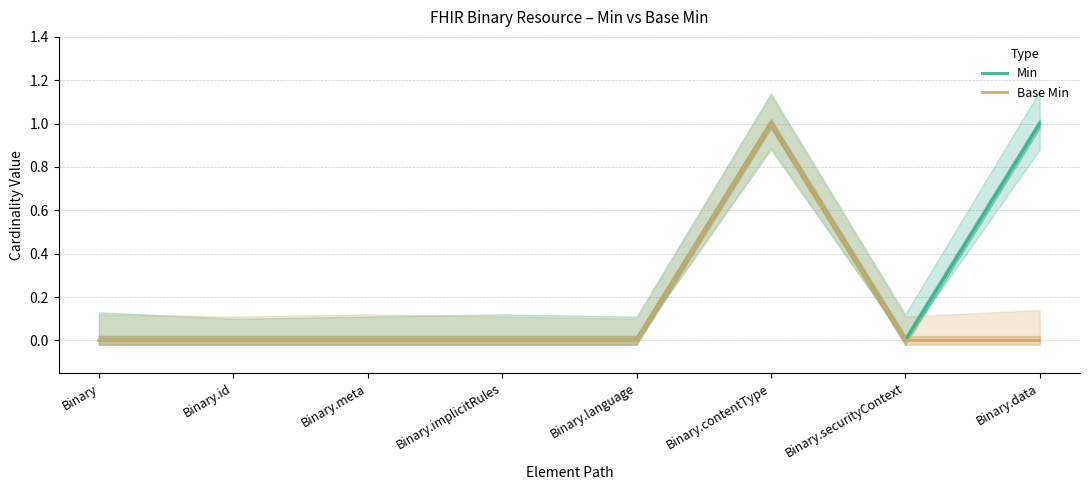

Reading right to left, extract all data points from this chart.

Min: 1	0	1	0	0	0	0	0
Base Min: 0	0	1	0	0	0	0	0